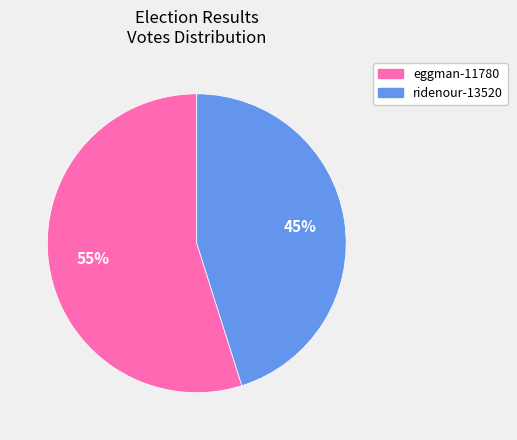

Rank the categories by value from lowest to highest.

ridenour-13520, eggman-11780